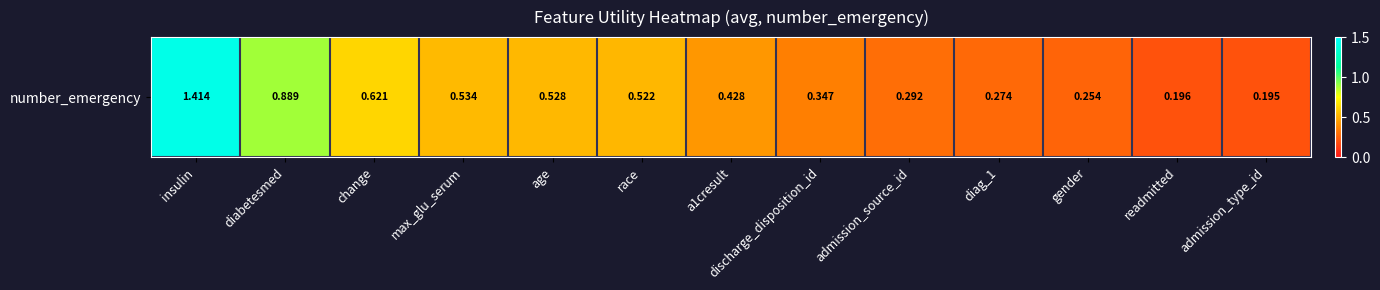

The value at change is 0.6. True or false?

True